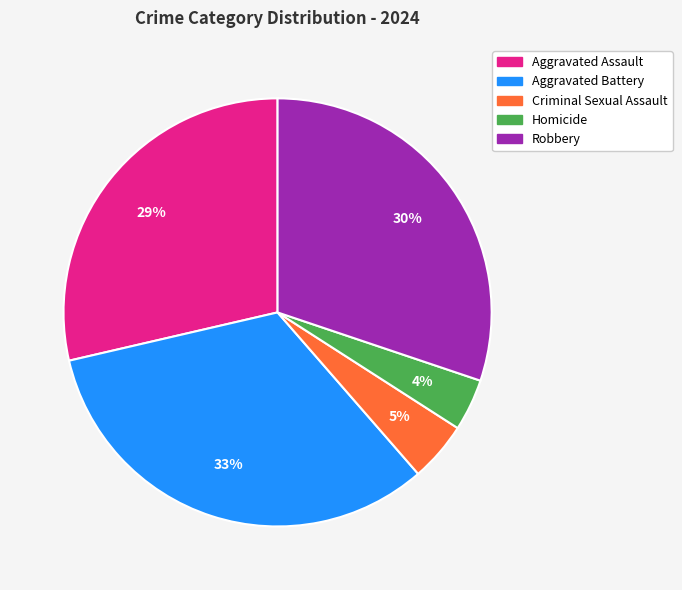

Does Aggravated Battery represent more than half of the total?

No